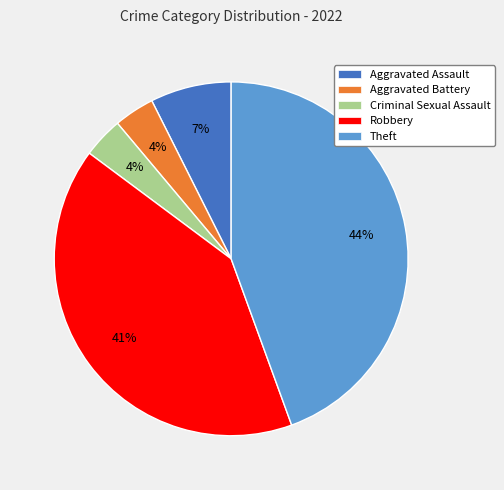

Combined, do Robbery and Aggravated Battery account for over 50%?

No